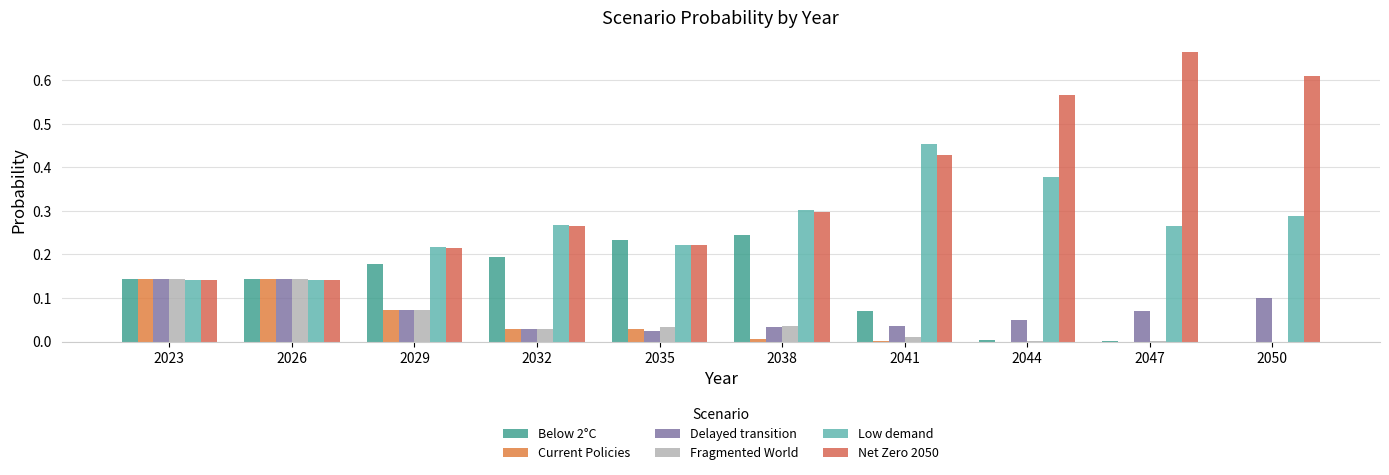

Count the number of categories in the chart.

10